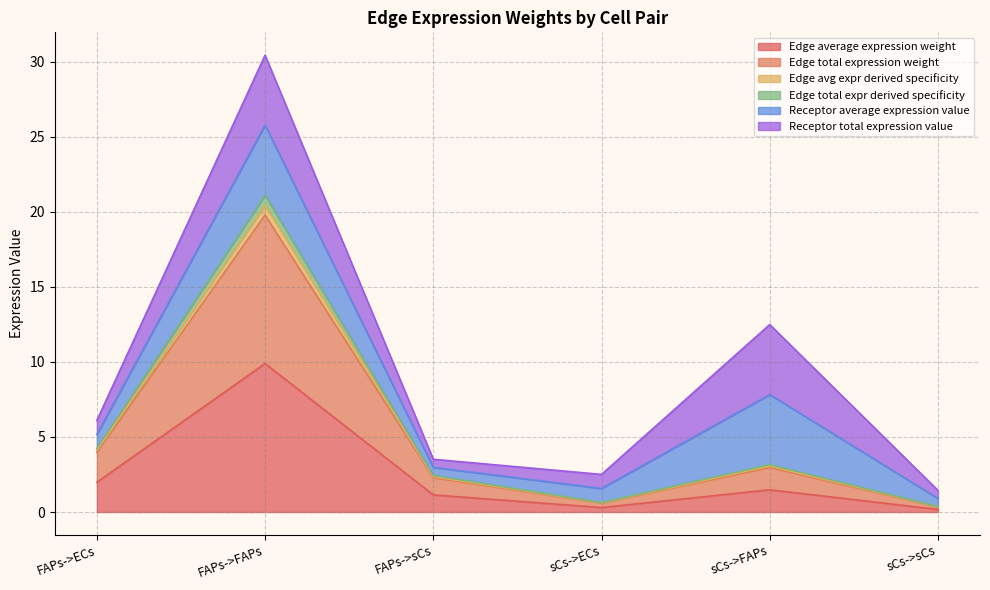

True or false: Edge total expr derived specificity and Edge avg expr derived specificity cross at least once.

False